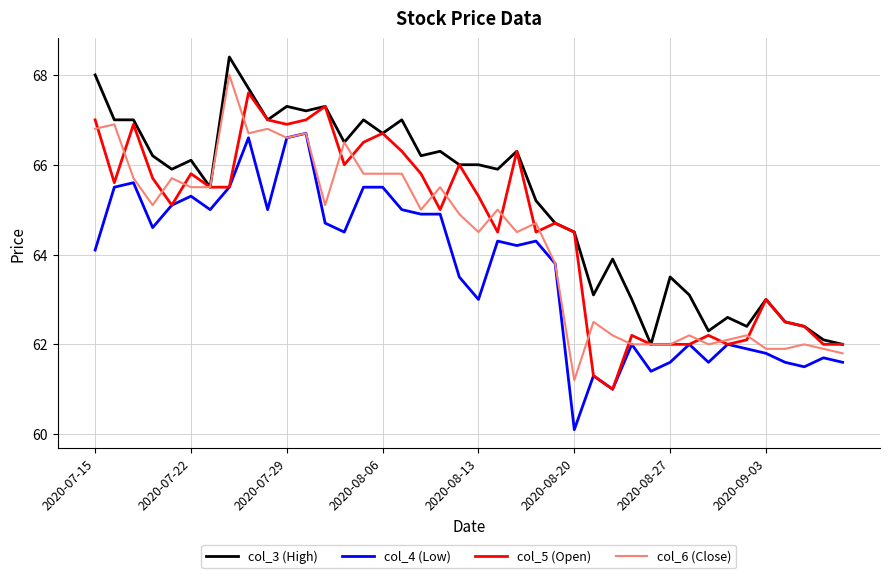

What is the average value of the col_5 (Open) series?

64.6